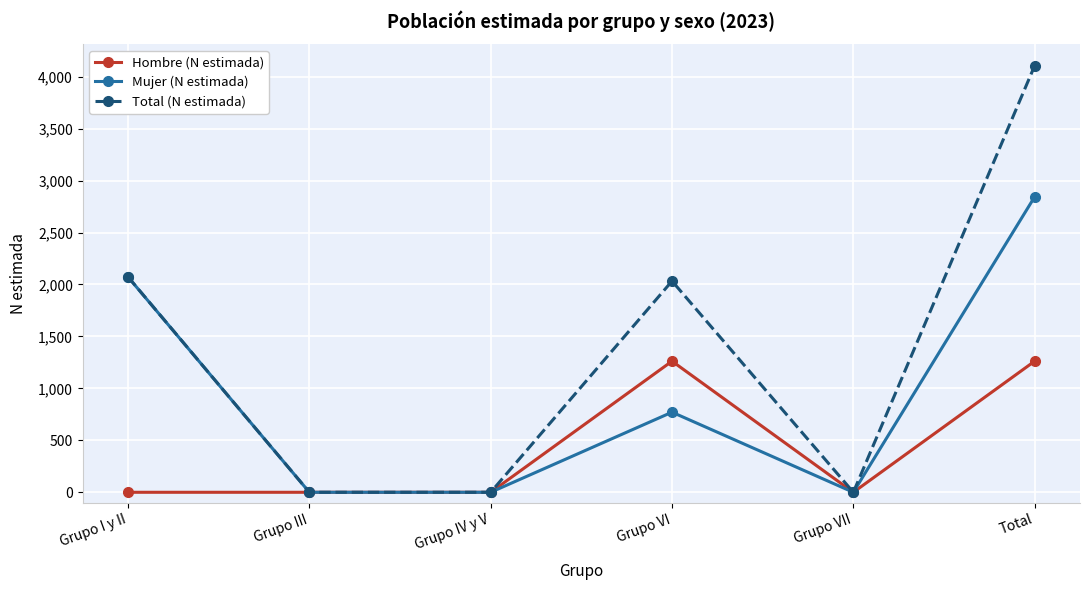

What is the spread (max minus min) of values at Grupo I y II?

2073